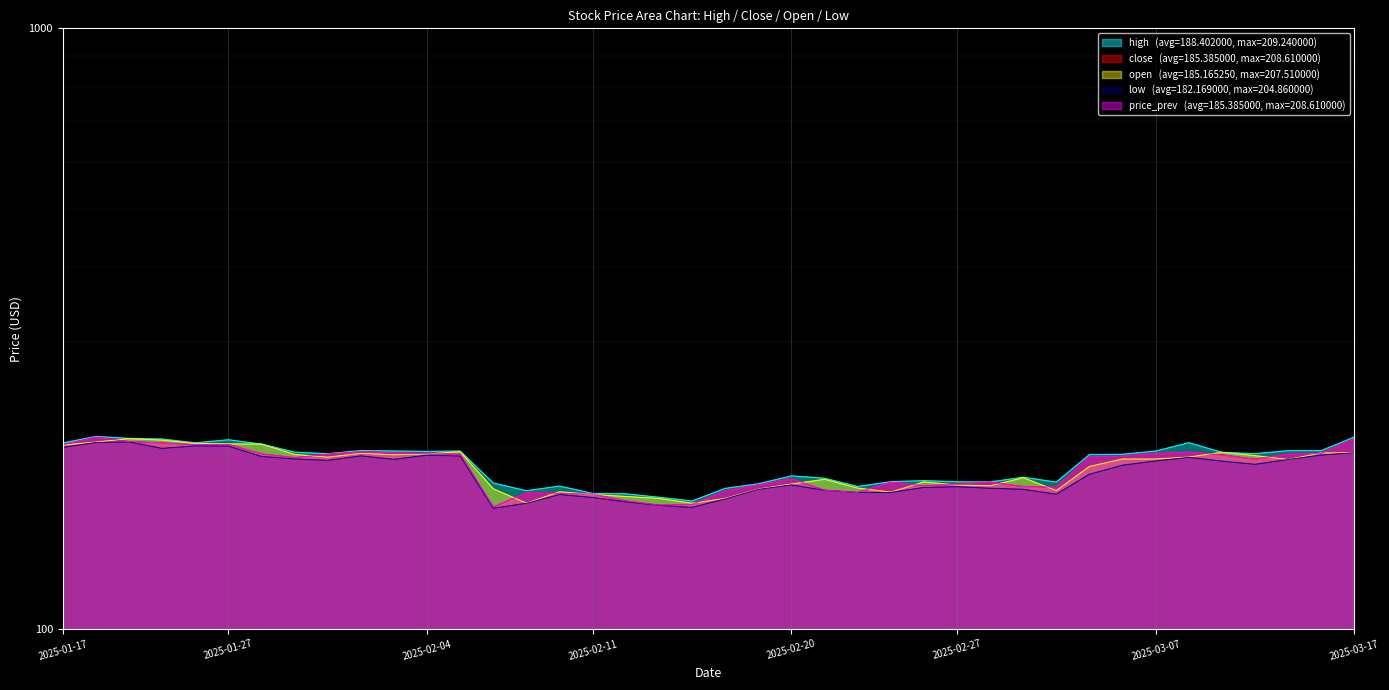

Between 2025-02-28 and 2025-02-19, which is larger?

2025-02-28